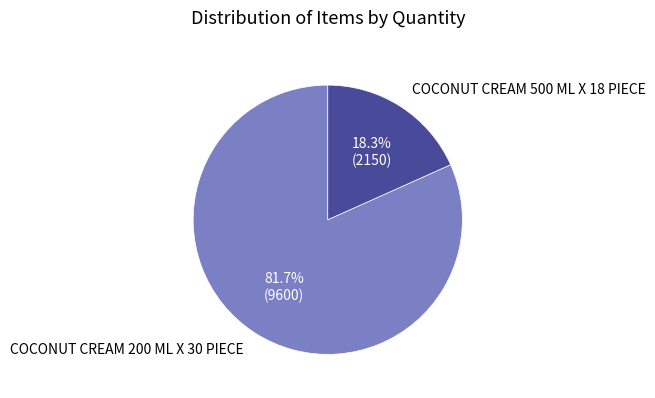

What percentage is the COCONUT CREAM 200 ML X 30 PIECE slice, to the nearest percent?

82%